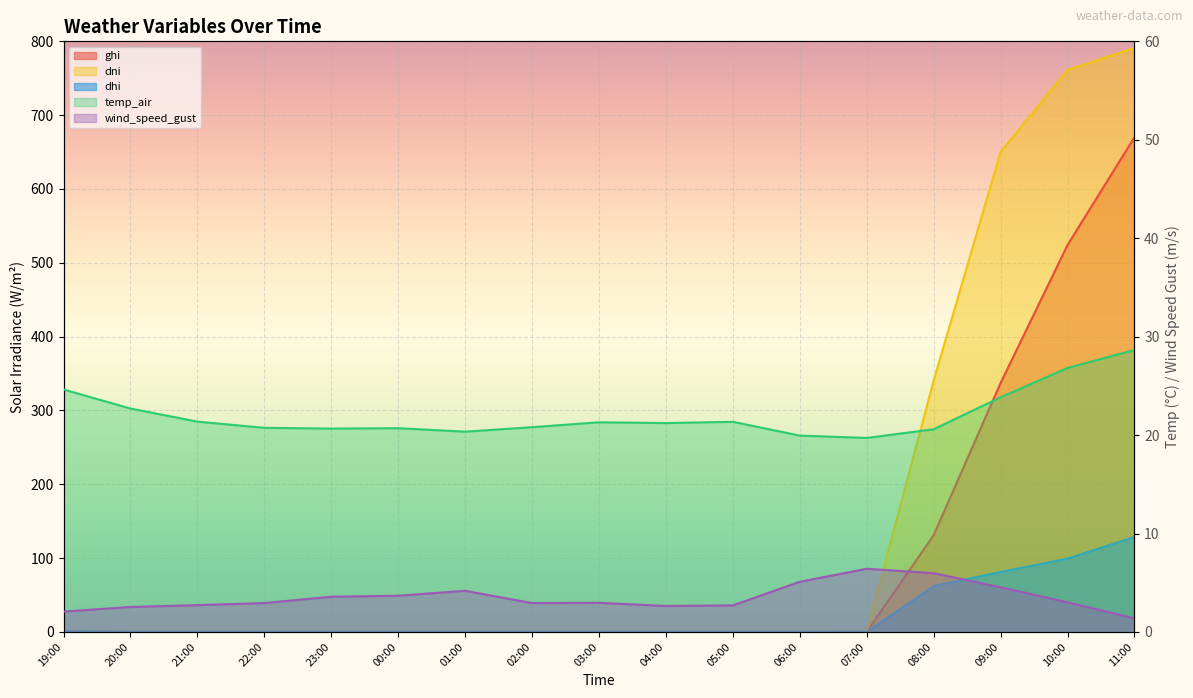

What is the difference between the second highest and second lowest values in the dhi series?

99.3